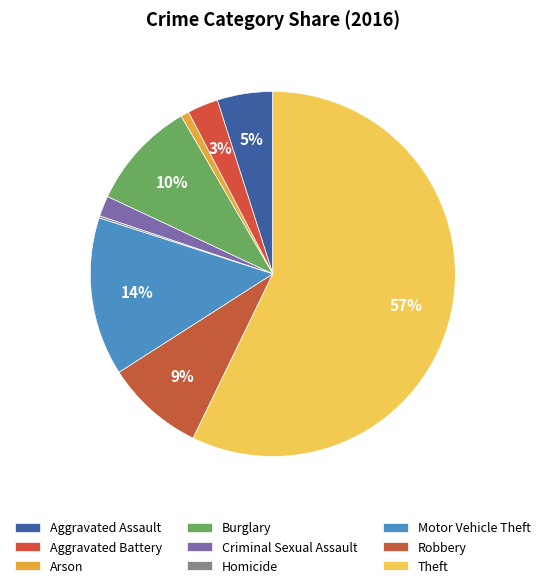

Rank the categories by value from lowest to highest.

Homicide, Arson, Criminal Sexual Assault, Aggravated Battery, Aggravated Assault, Robbery, Burglary, Motor Vehicle Theft, Theft